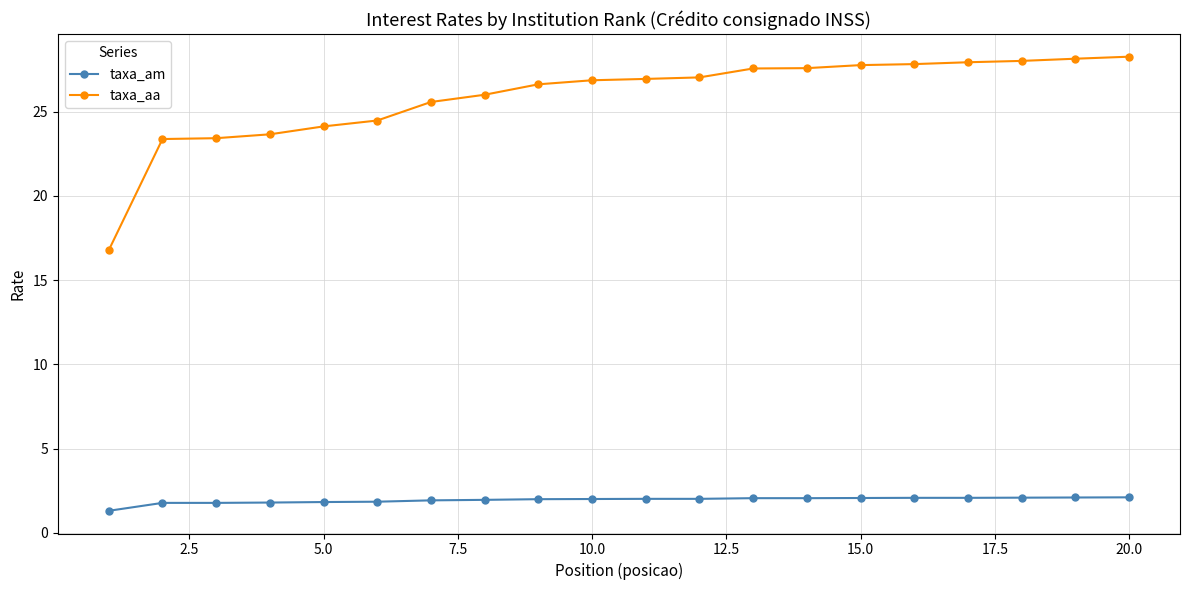

What is the average value of the taxa_am series?

1.9